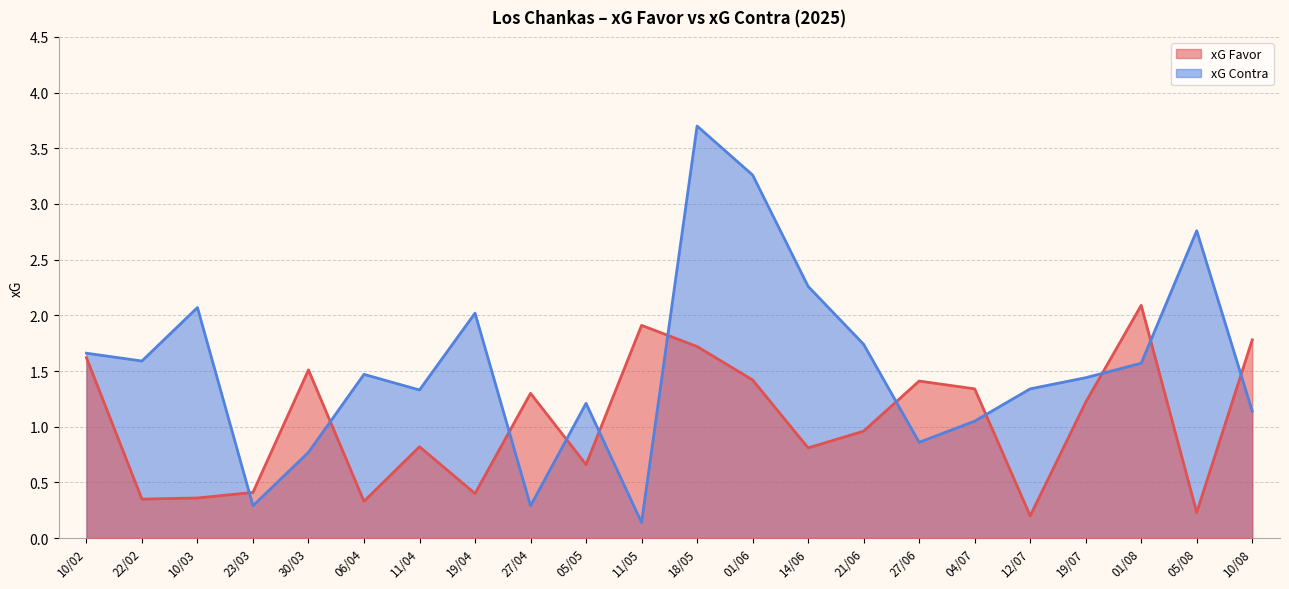

List the series in order of their overall mean, lowest first.

xG Favor, xG Contra